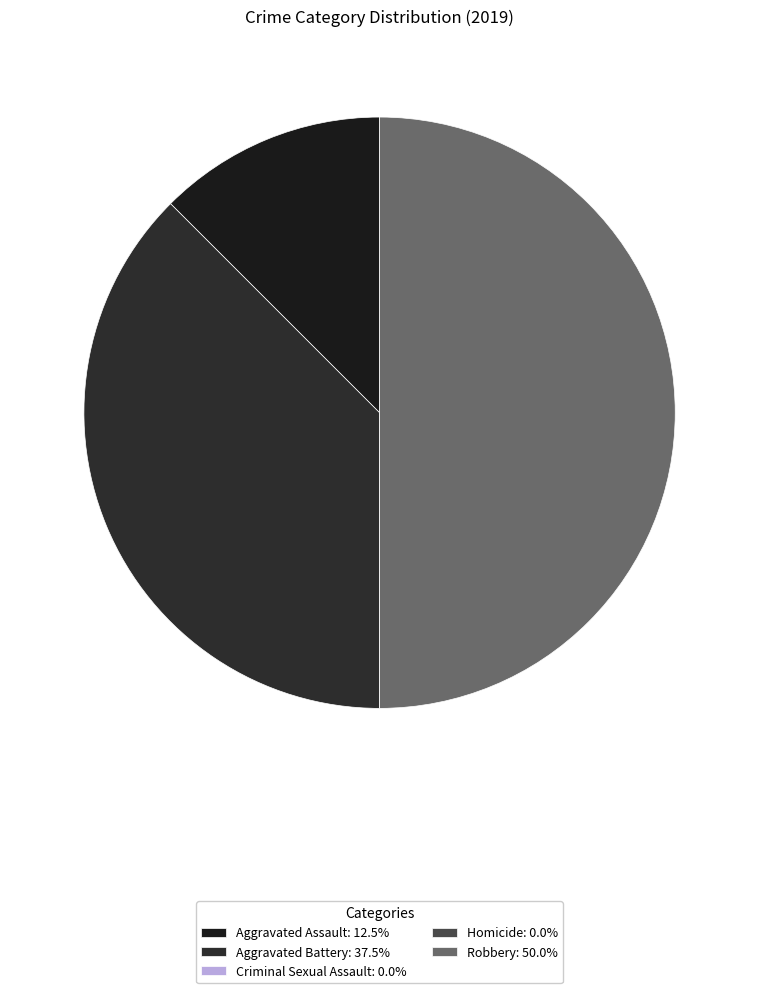

Which slice is the largest?

Robbery